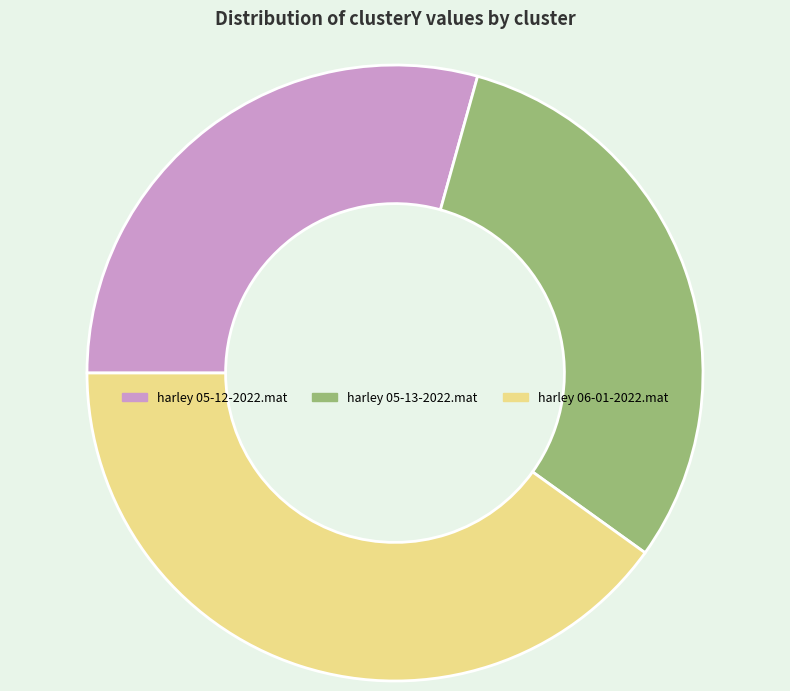

True or false: harley 05-13-2022.mat accounts for 31% of the total.

True